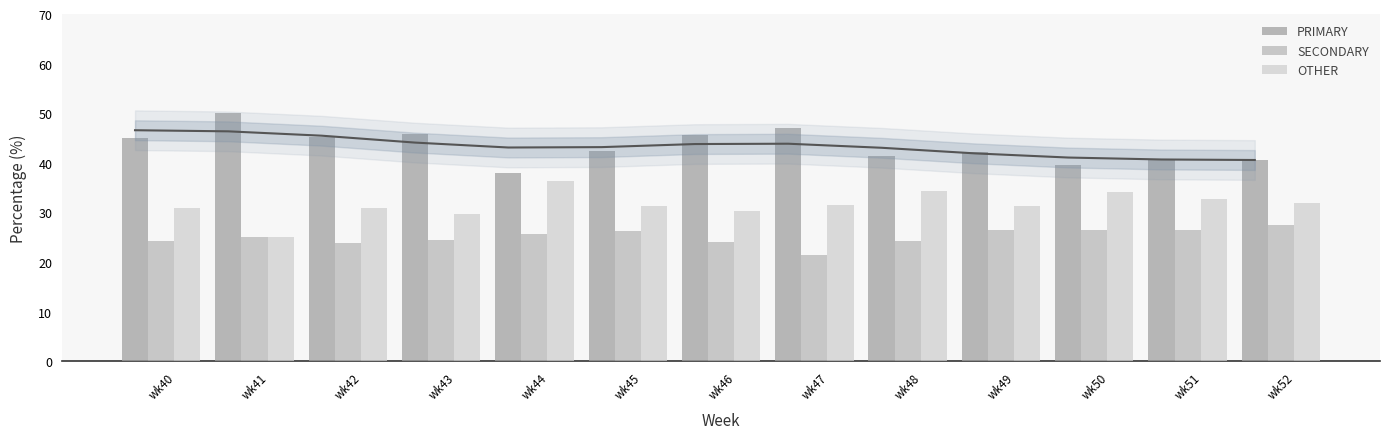

What is the difference between the second highest and minimum values in the OTHER series?

9.3